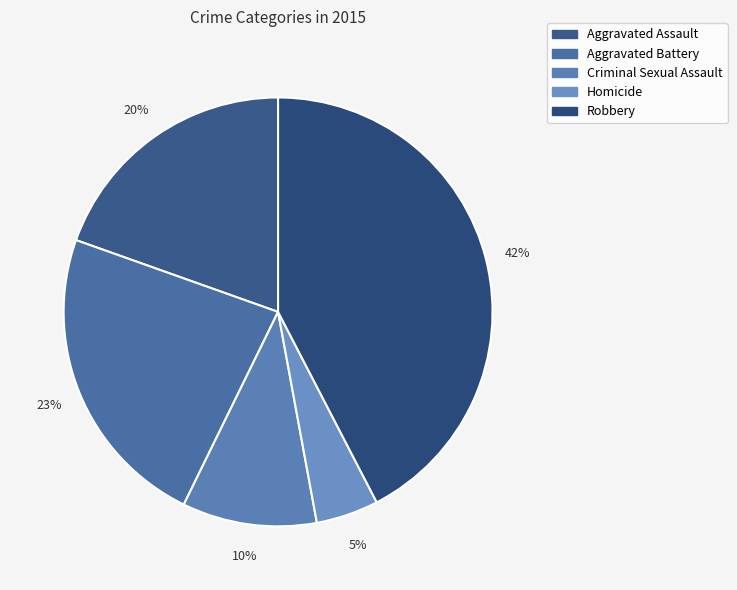

Does Homicide represent more than half of the total?

No